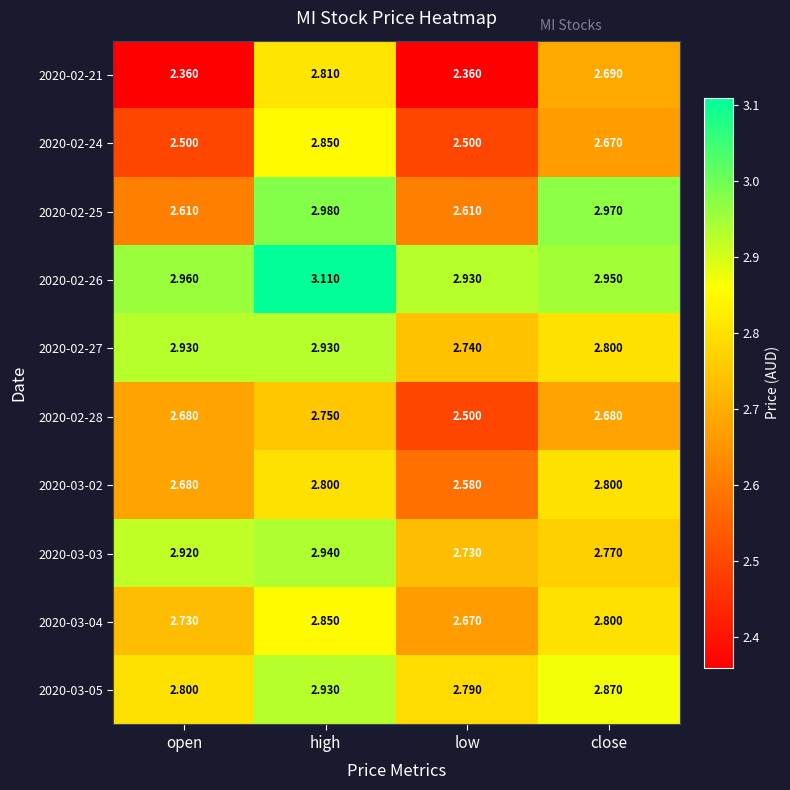

Where is 2020-02-26 nearest to the value 3?

open